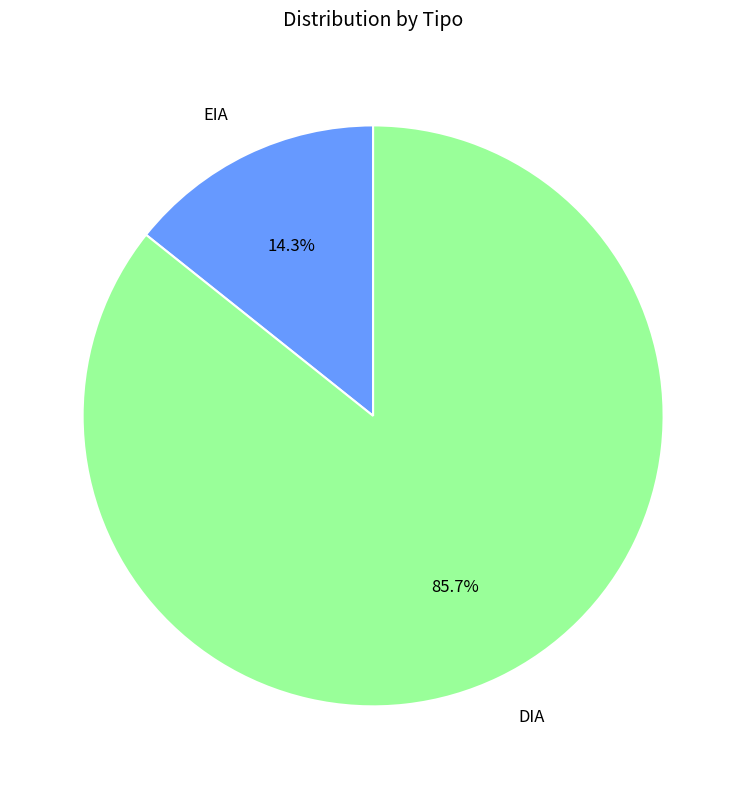

Between EIA and DIA, which is larger?

DIA